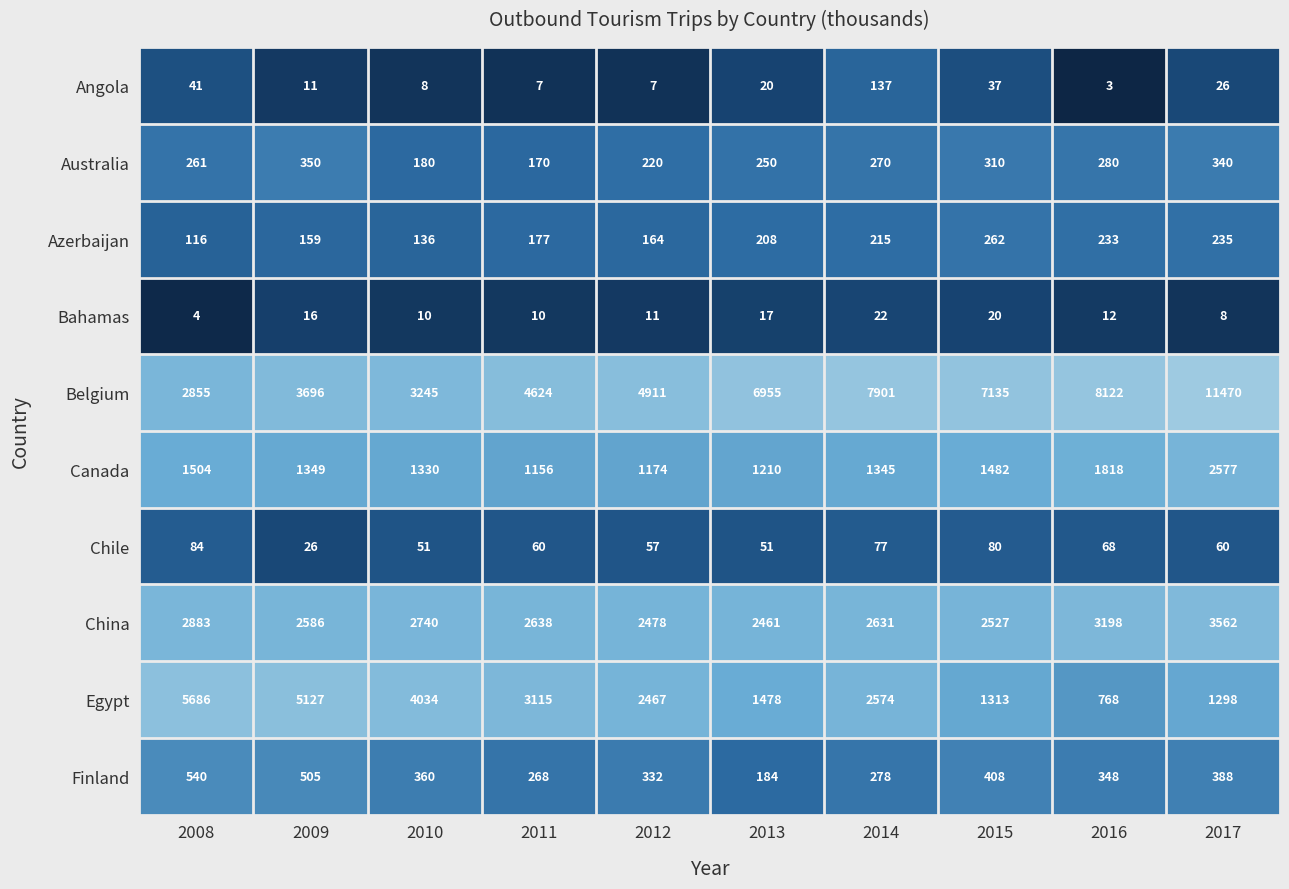

What is the minimum value shown in the chart?

3